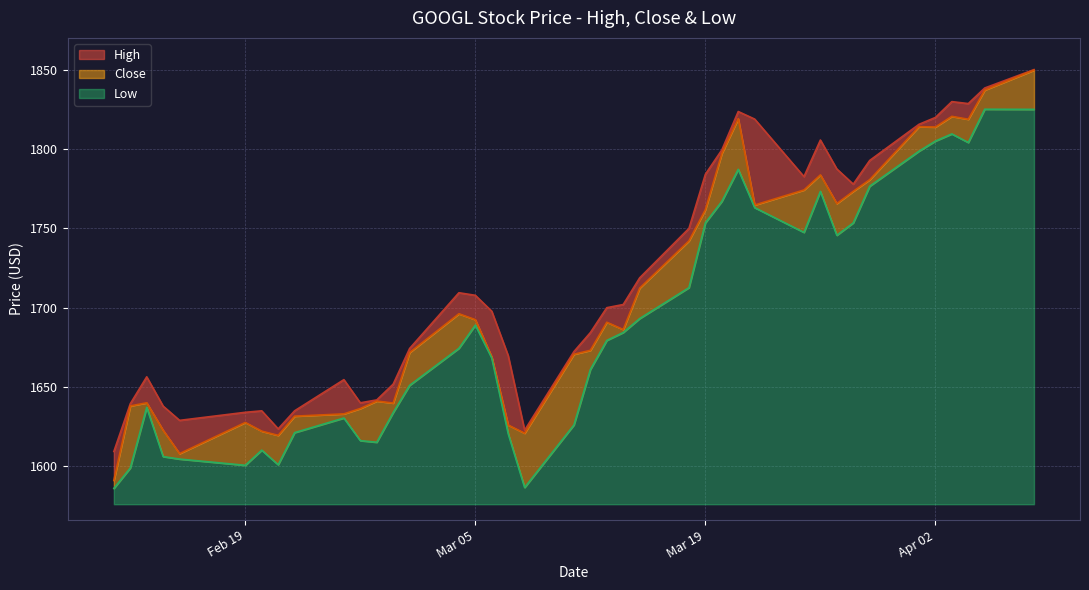

What is the maximum value for Low?

249.2